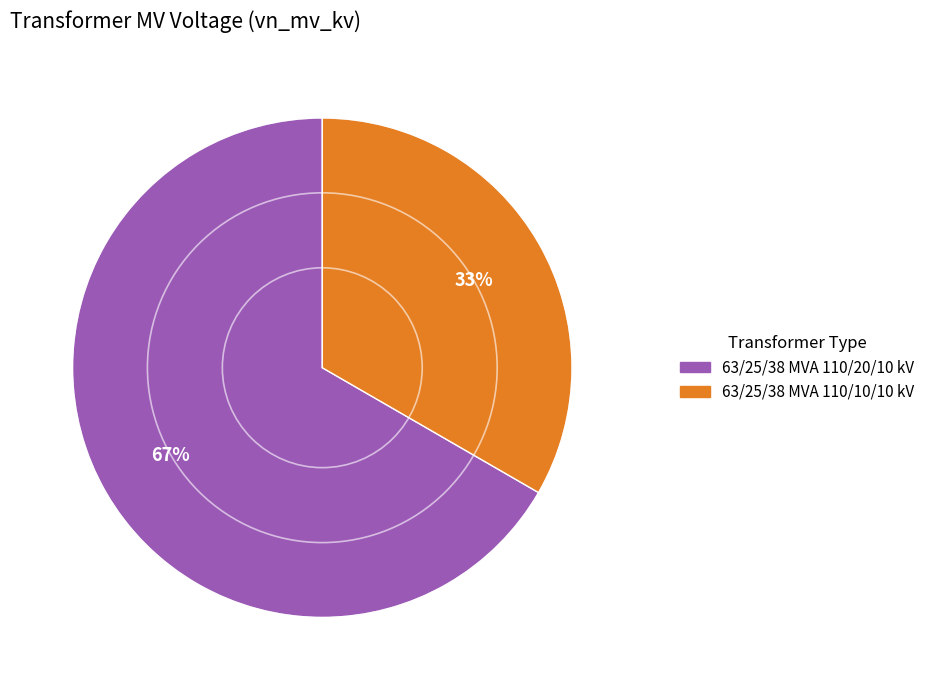

Which slice is the largest?

63/25/38 MVA 110/20/10 kV